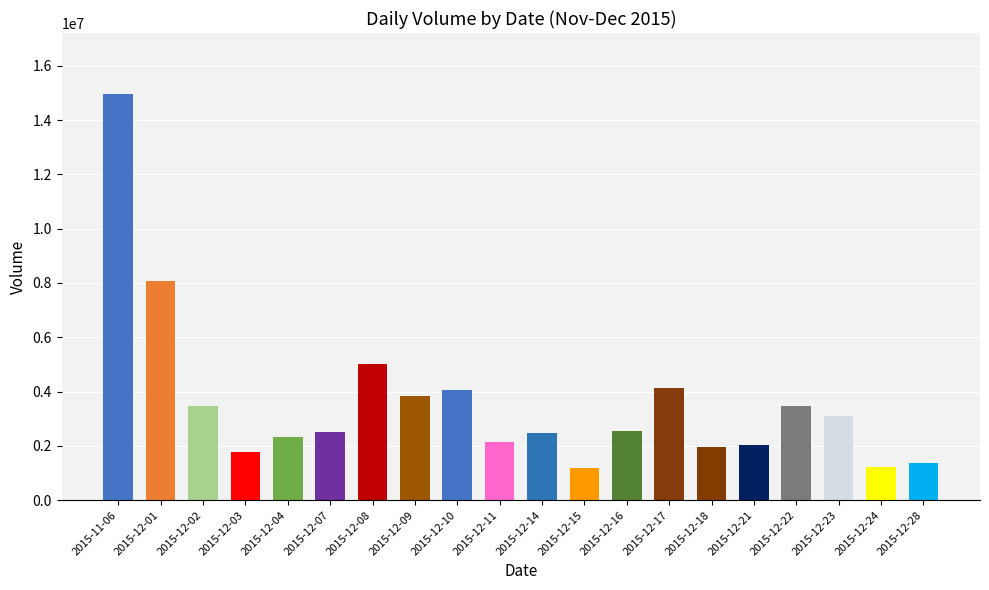

Which has a higher value, 2015-12-15 or 2015-12-01?

2015-12-01